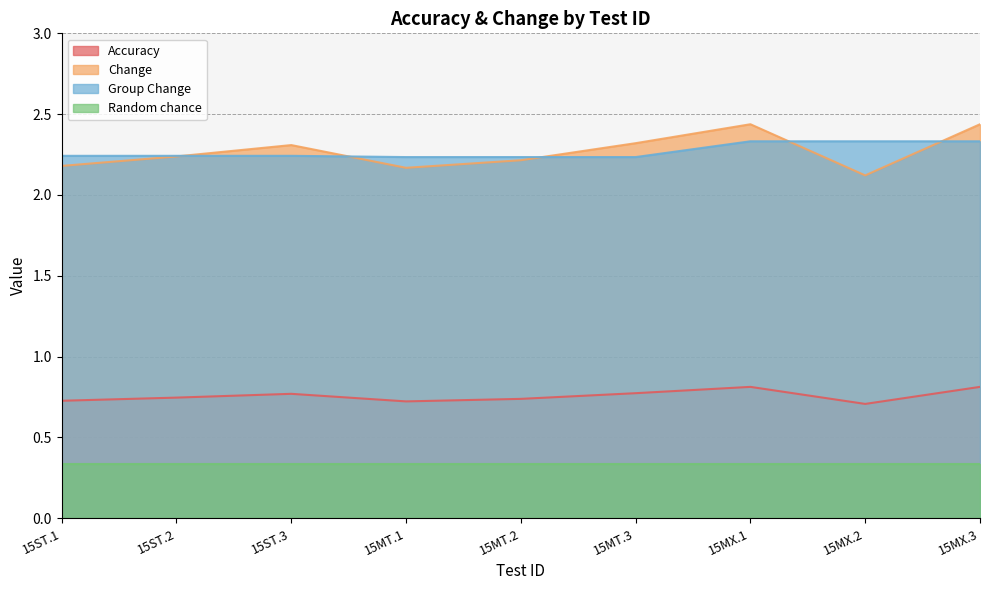

The Group Change series shows 2.2 at 15MT.2. True or false?

True